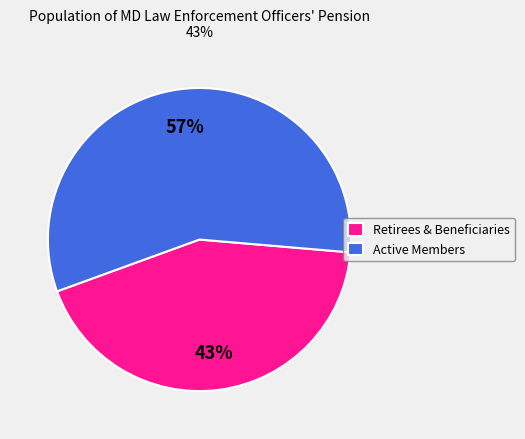

To the nearest percent, what percentage of the pie is Active Members?

57%